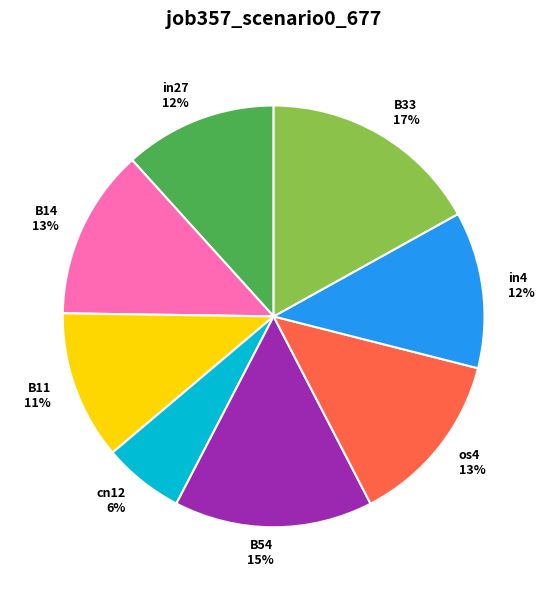

Is there any slice that represents more than half of the pie?

No